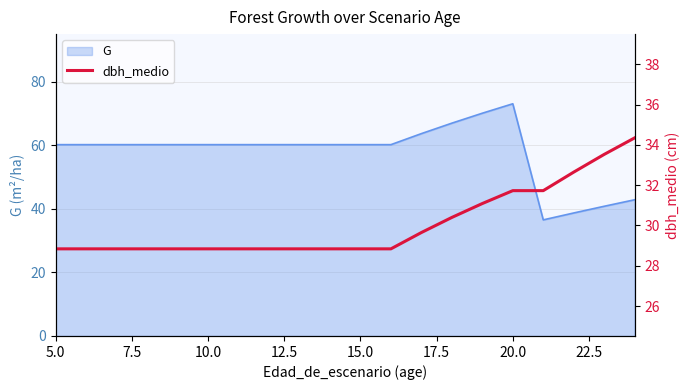

Is it true that G equals 60.2 at 5.0?

True